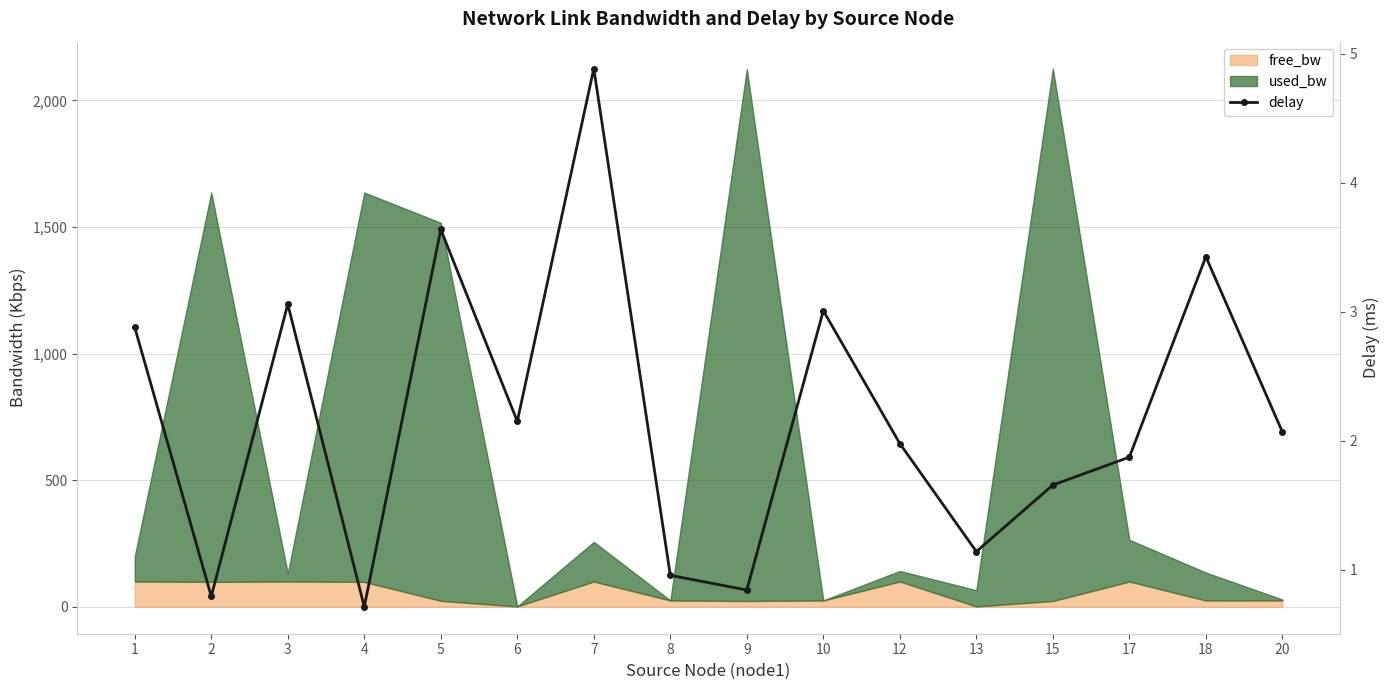

The value at 6 is 2.2. True or false?

True